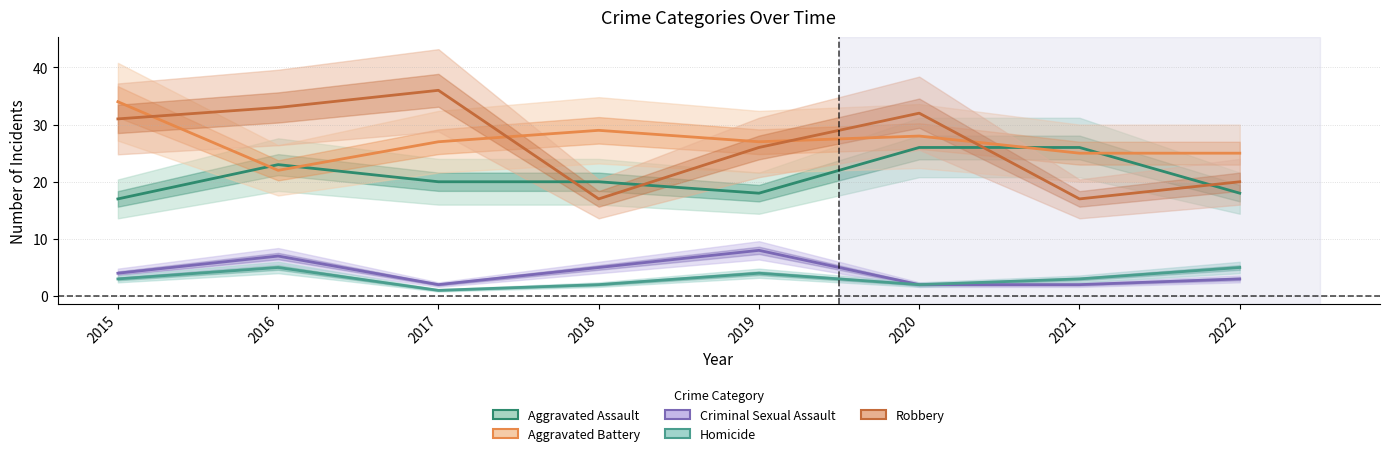

At which category is the sum across all series the highest?

2016